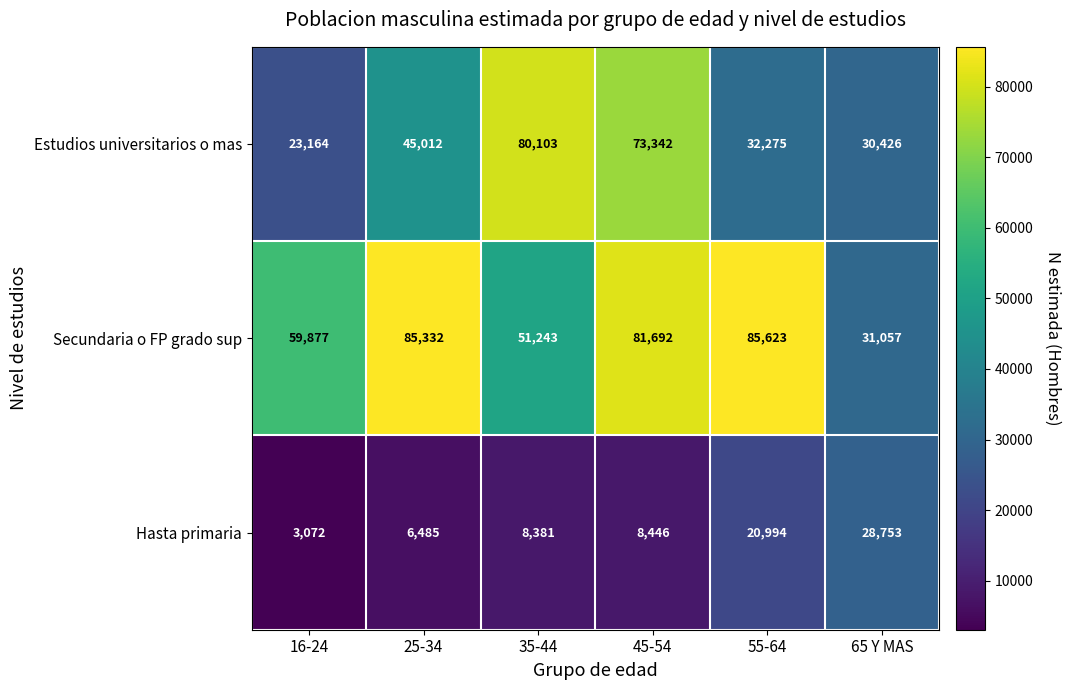

Which category has the highest value across all series?

55-64